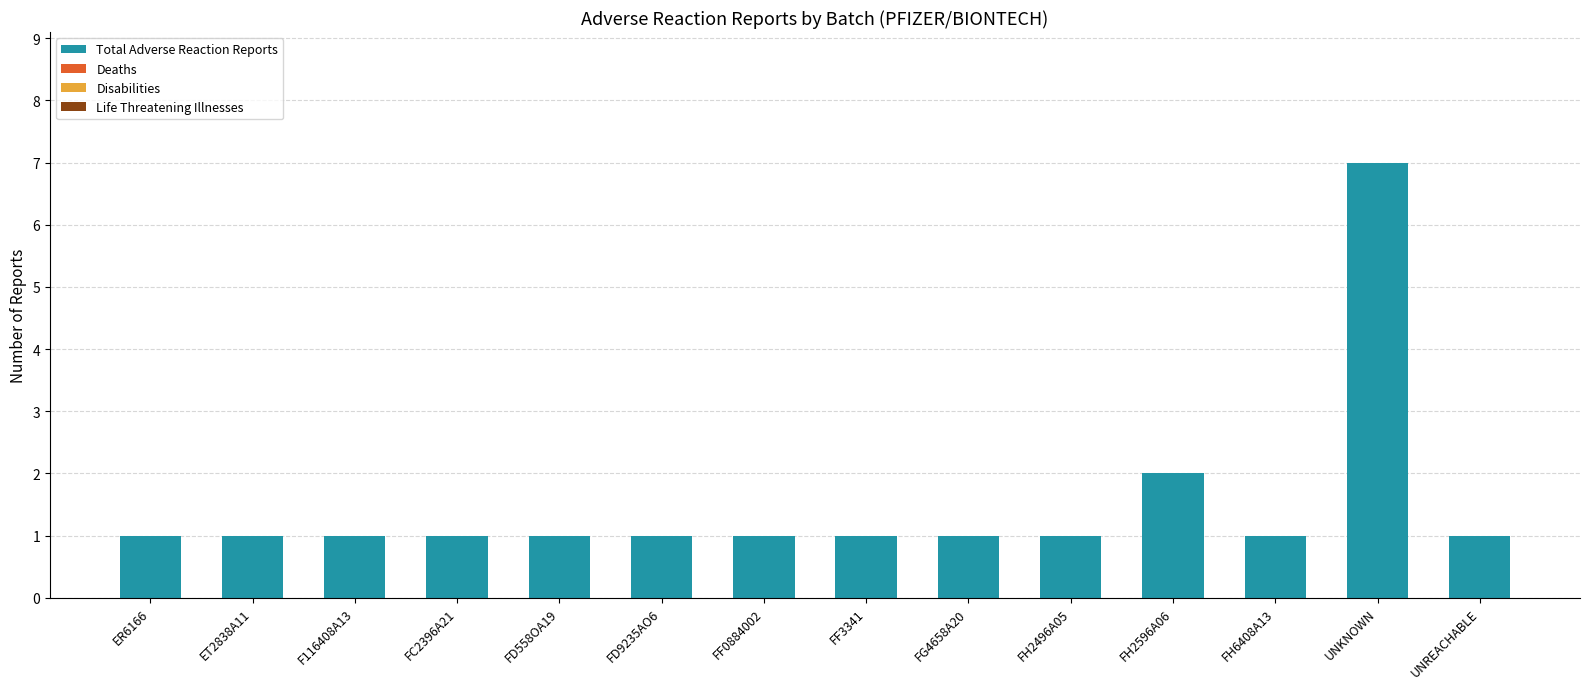

How many categories are shown in the chart?

14